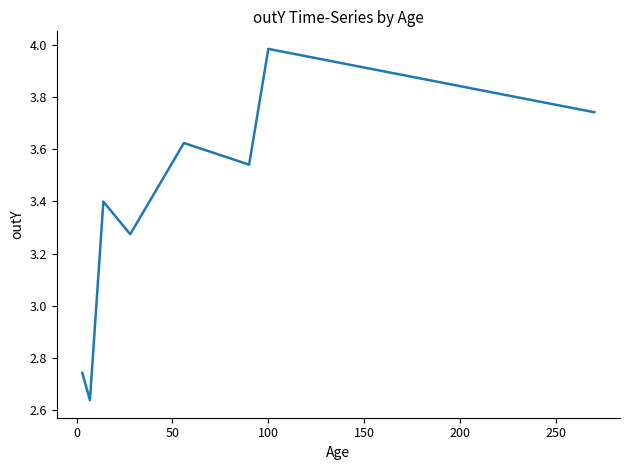

True or false: the data has more than 2 interior local peaks.

True